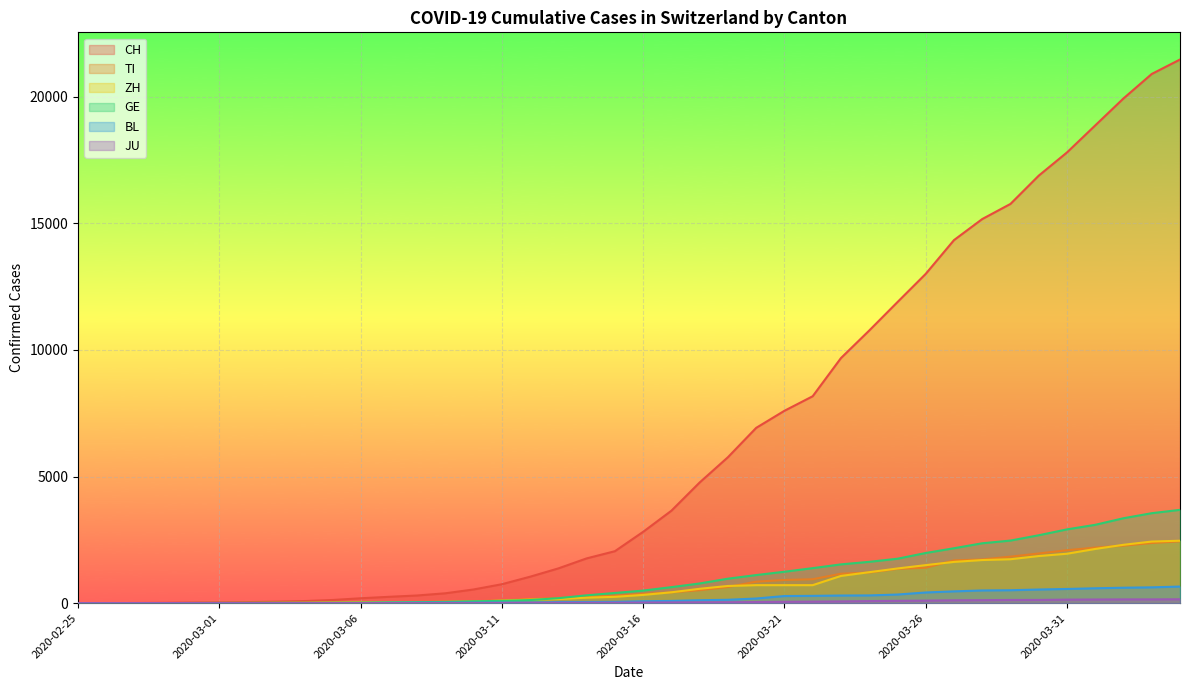

Is the value of ZH at 2020-03-24 greater than the value of BL at 2020-03-29?

Yes